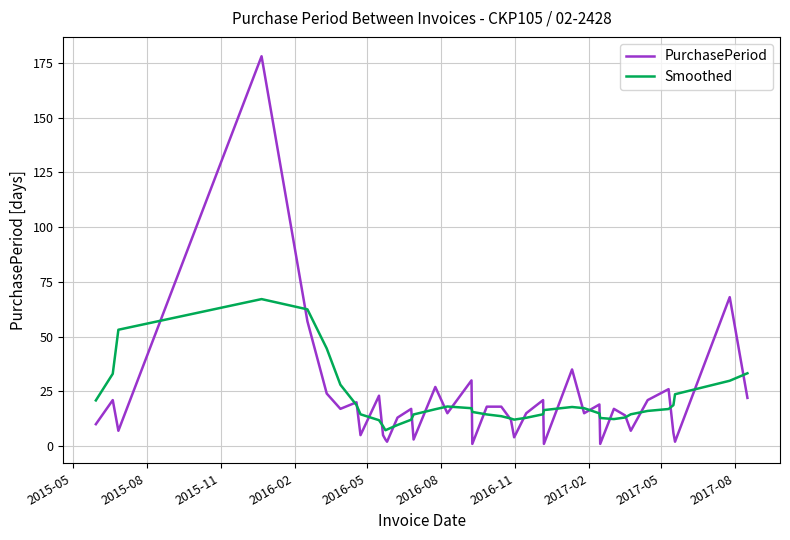

Which series has the widest spread of values?

PurchasePeriod